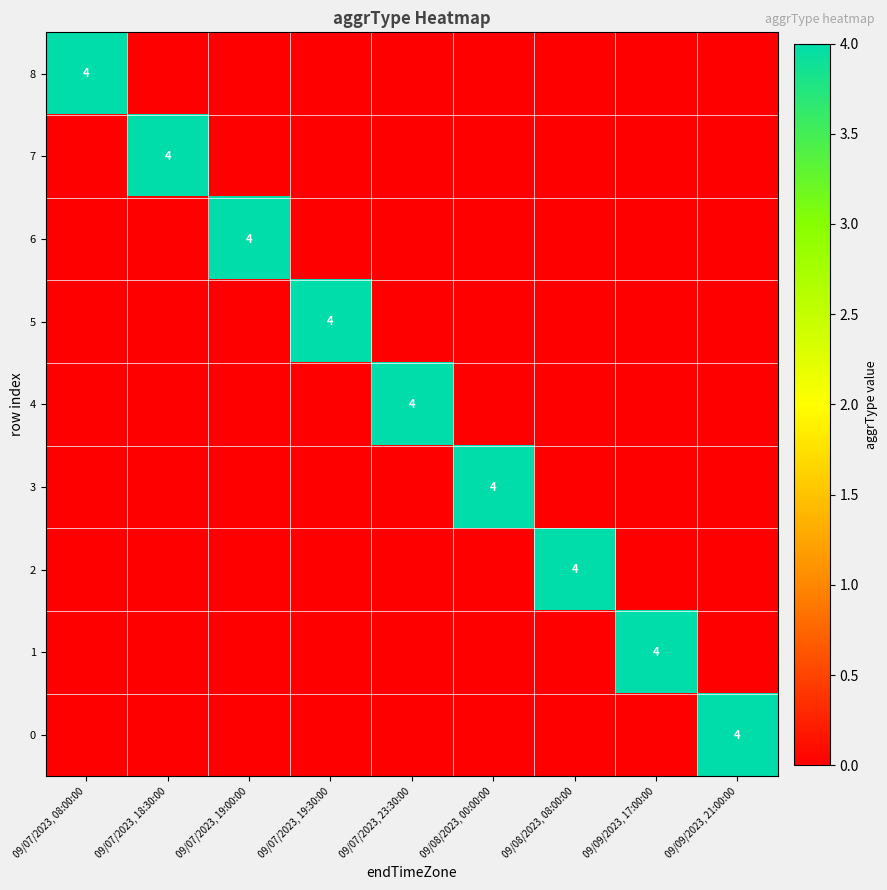

Which series has the widest spread of values?

8